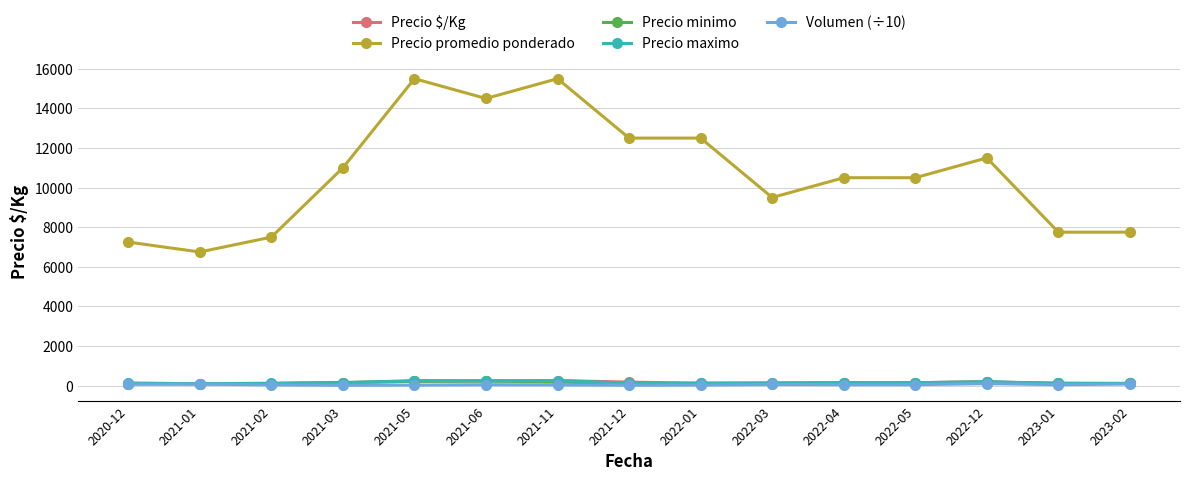

True or false: Precio $/Kg and Precio promedio ponderado intersect in this chart.

False